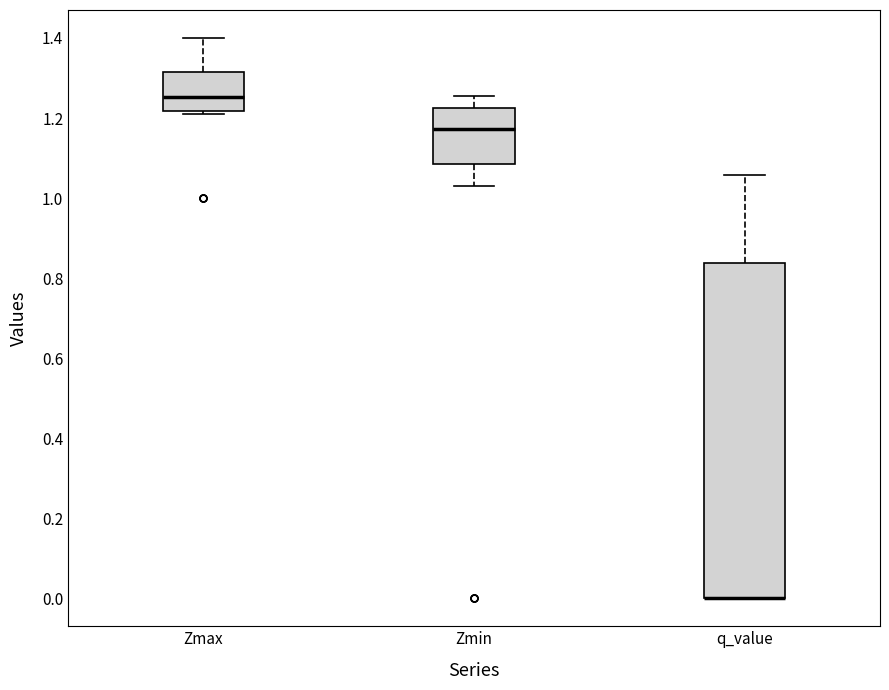

Reading left to right, read every box against the y-axis: the position of its median line, the range the box covers, and the ends of its whiskers. The values are not printed on the chart, so give them approximately, as read against the axis.

Zmax: median 1.26, box 1.22 to 1.32, whiskers 1.20 to 1.40
Zmin: median 1.18, box 1.08 to 1.22, whiskers 1.04 to 1.26
q_value: median 0.00 (drawn on the box's lower edge), box 0.00 to 0.84, whiskers 0.00 to 1.06